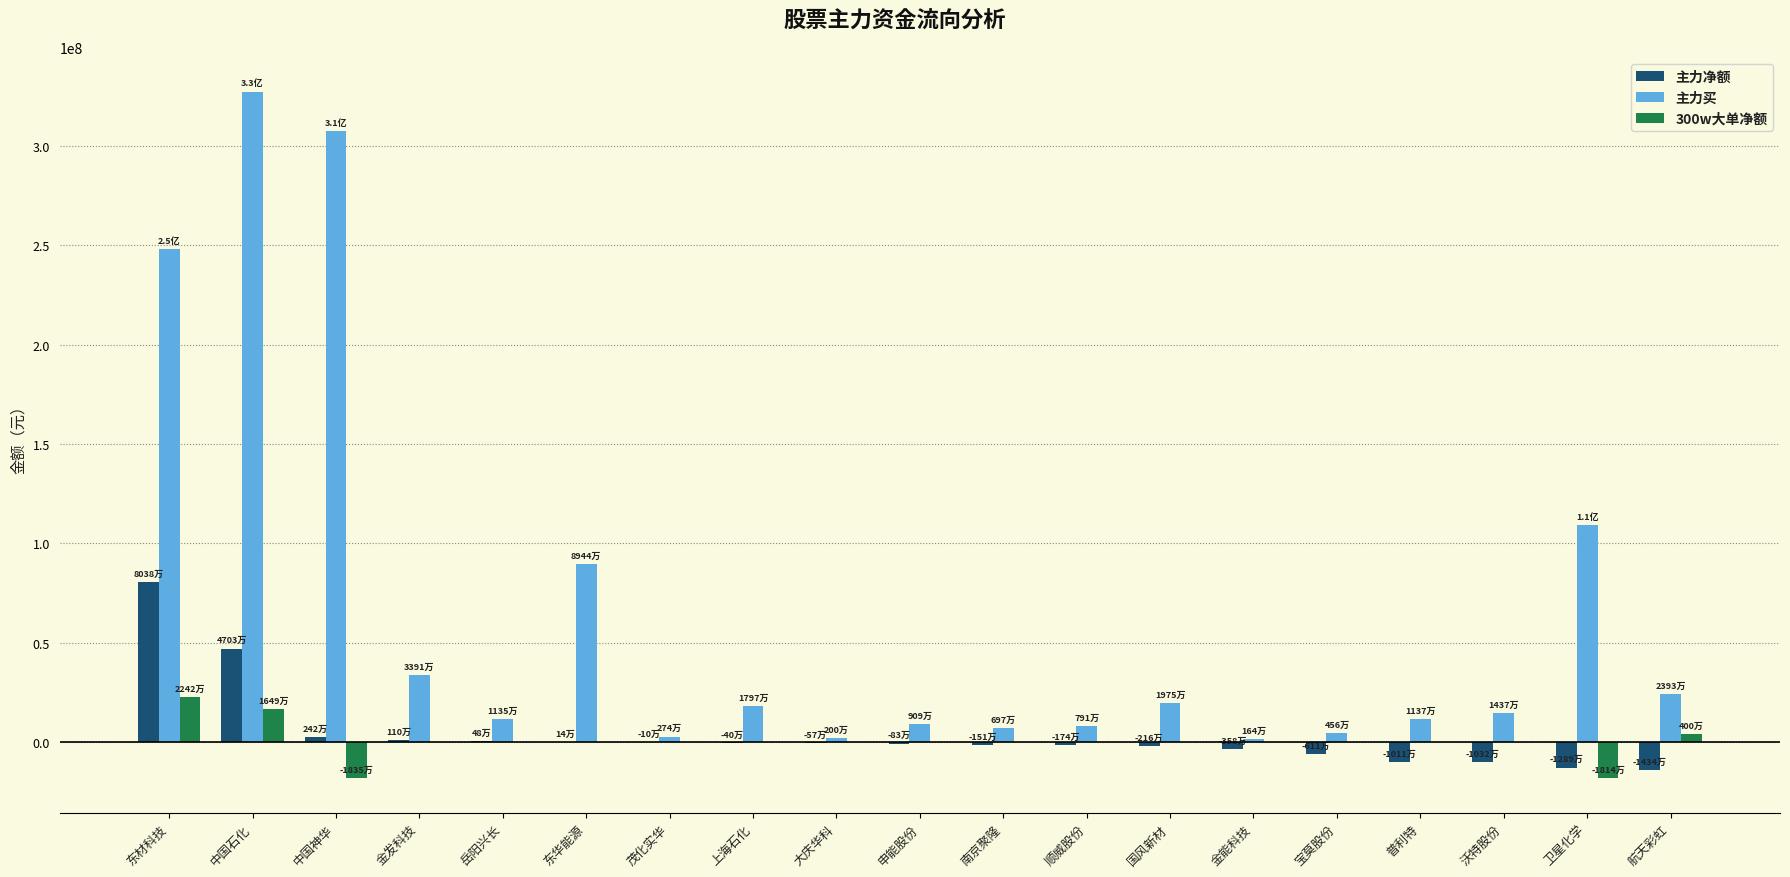

Which category has the highest value across all series?

中国石化